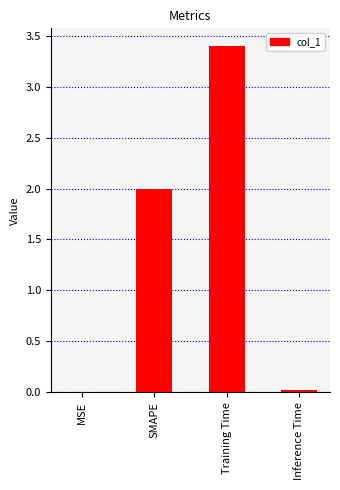

What is the change in value from SMAPE to Training Time?

+1.4